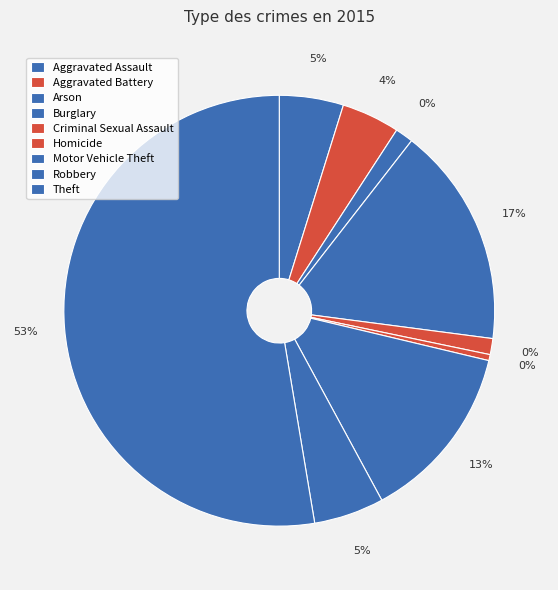

To the nearest percent, what is the average slice percentage?

11%